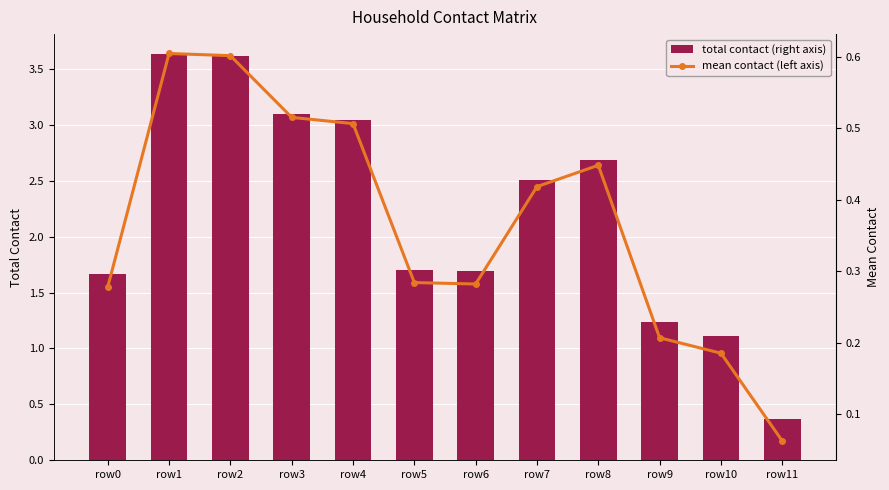

How many groups of bars are there?

12